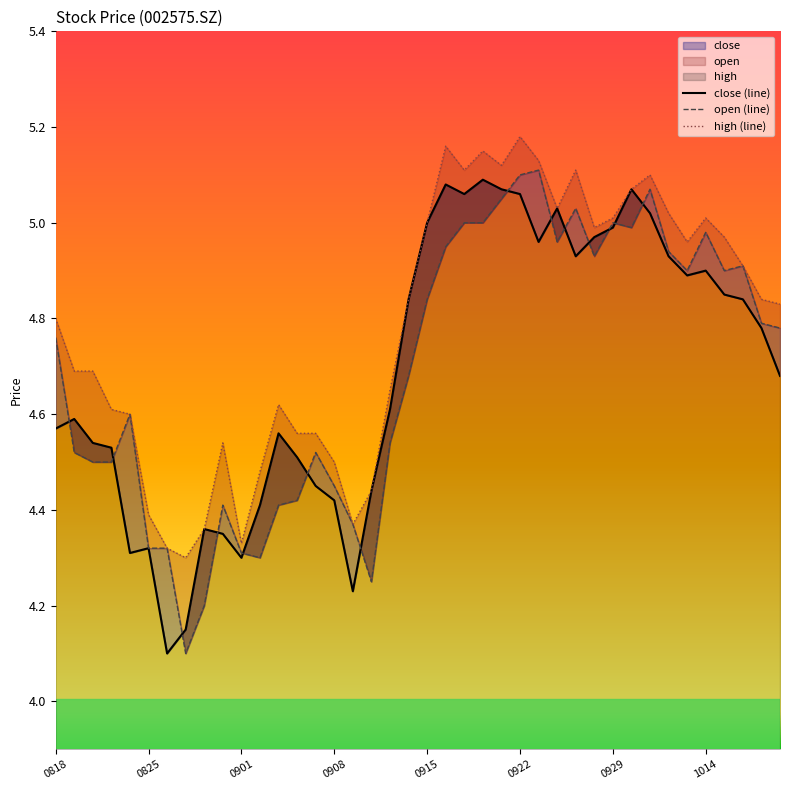

Which series has the largest total across all categories?

high (line)